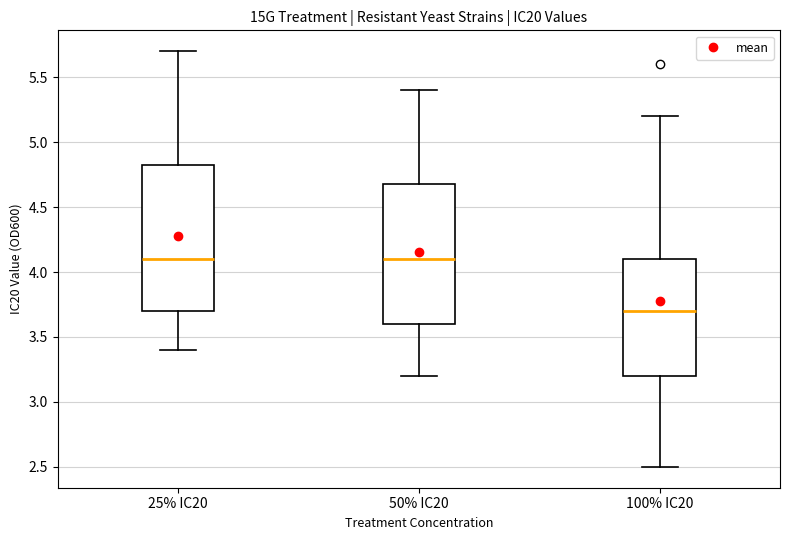

Reading left to right, transcribe this box plot: for each box, give where its median line is, the range the box spans, and where its two whiskers end, as read against the y-axis. The values are not printed on the chart, so give them approximately, as read against the axis.

25% IC20: median 4.10, box 3.70 to 4.85, whiskers 3.40 to 5.70
50% IC20: median 4.10, box 3.60 to 4.70, whiskers 3.20 to 5.40
100% IC20: median 3.70, box 3.20 to 4.10, whiskers 2.50 to 5.20